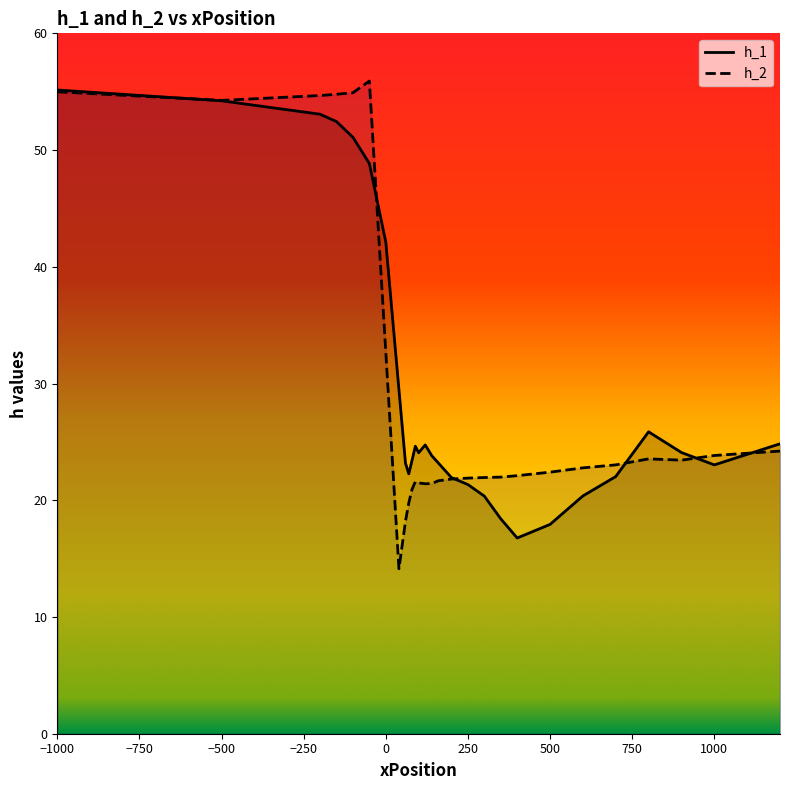

The h_1 series shows 55.1 at −1000. True or false?

True